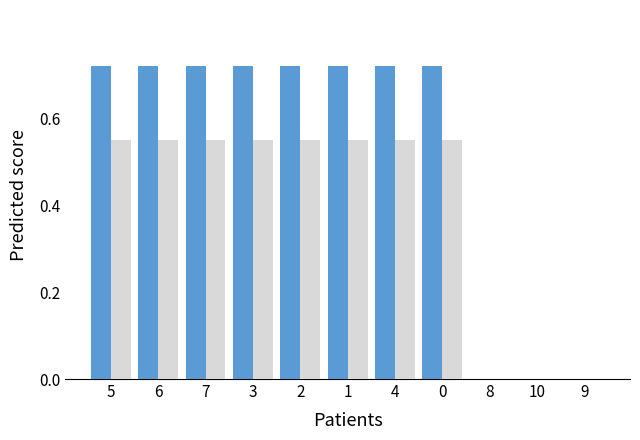

What is the total value across all series at 3?

1.3